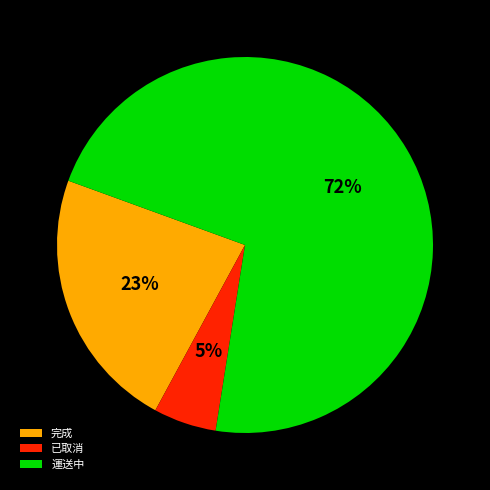

Is there any slice that represents more than half of the pie?

Yes